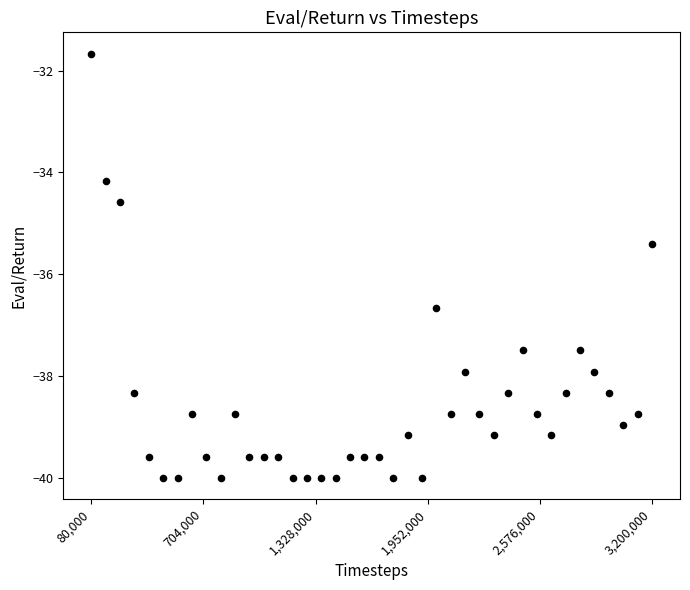

What is the range of X values (max minus min)?

3120000.0